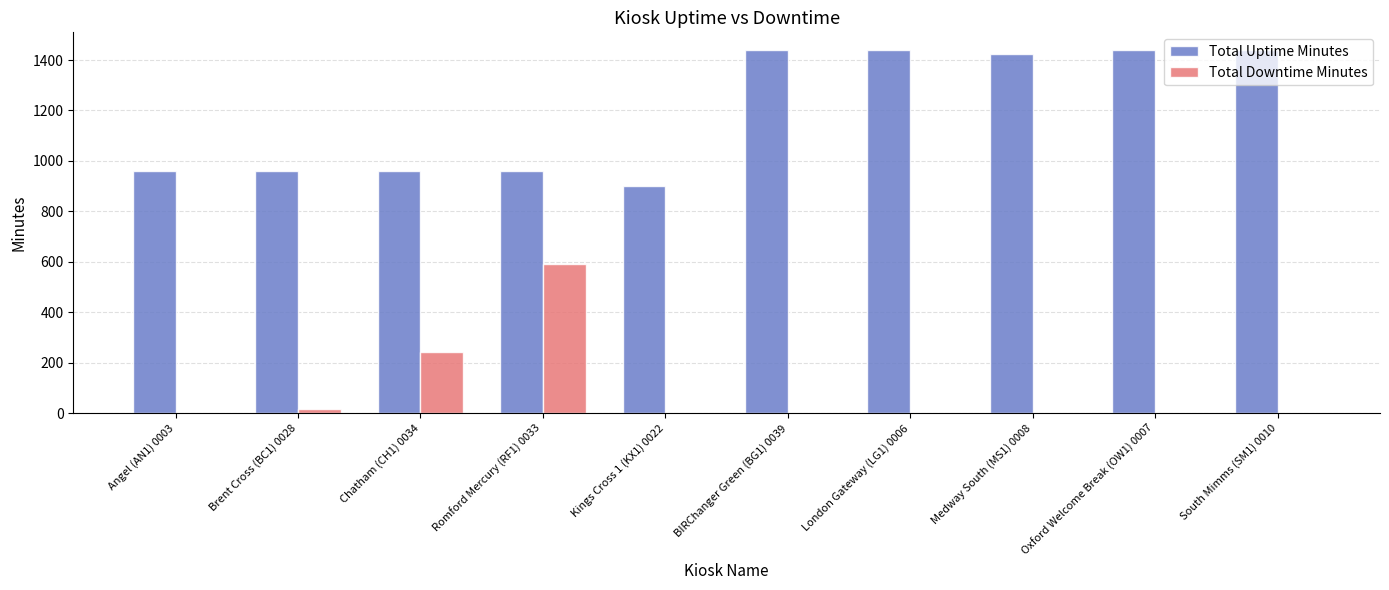

At which label does Total Uptime Minutes first exceed 1425?

BIRChanger Green (BG1) 0039